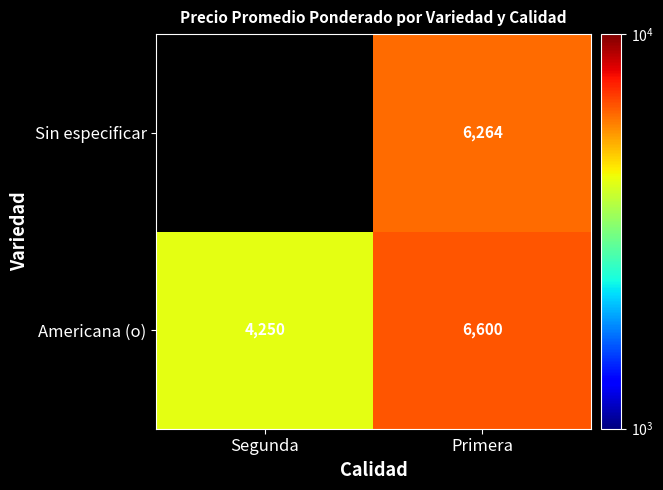

What is the spread (max minus min) of values at Primera?

336